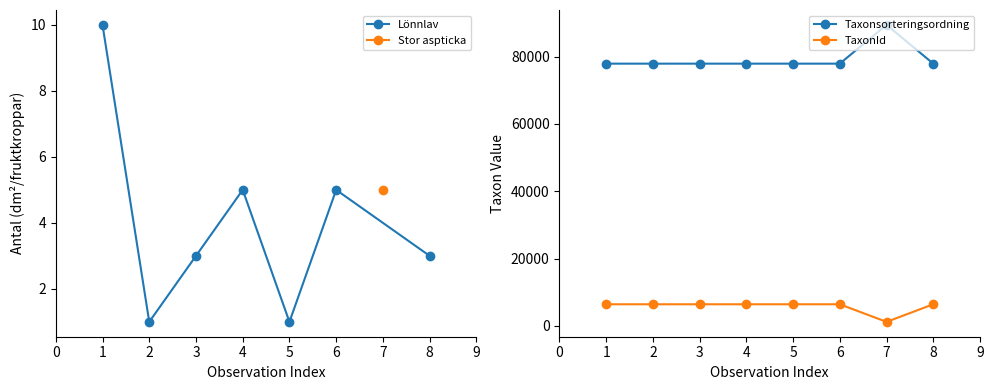

What is the value of the Taxonsorteringsordning point at the 5th from the left?

77882